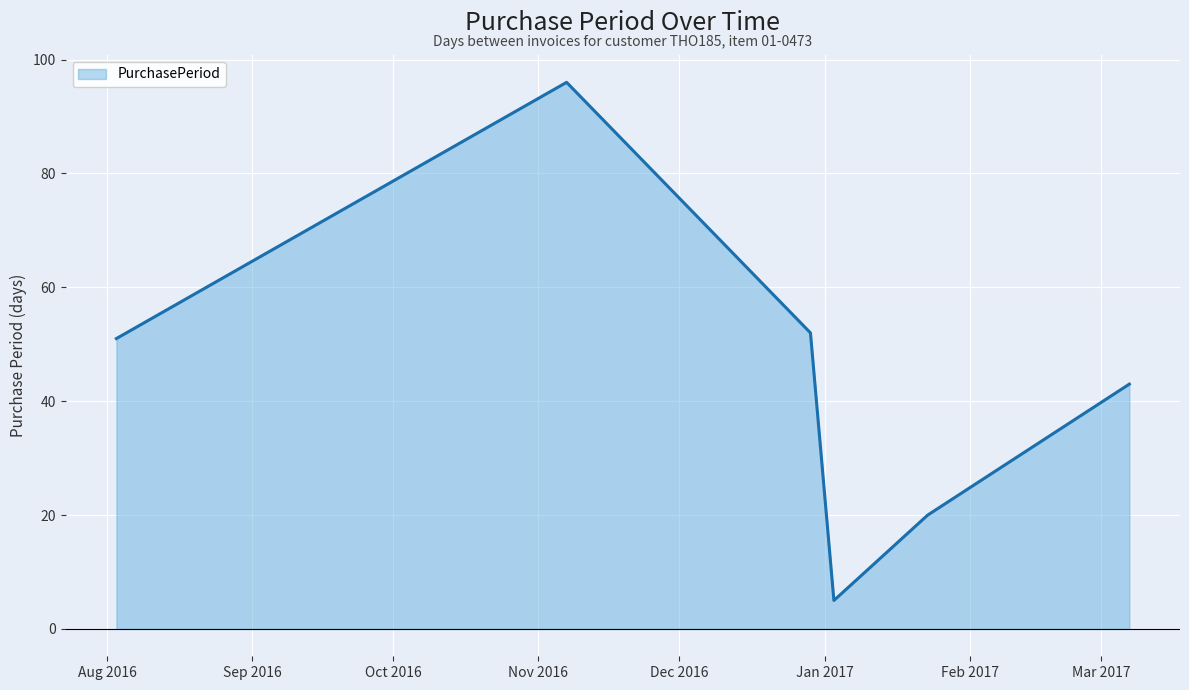

What is the maximum value shown in the chart?

96